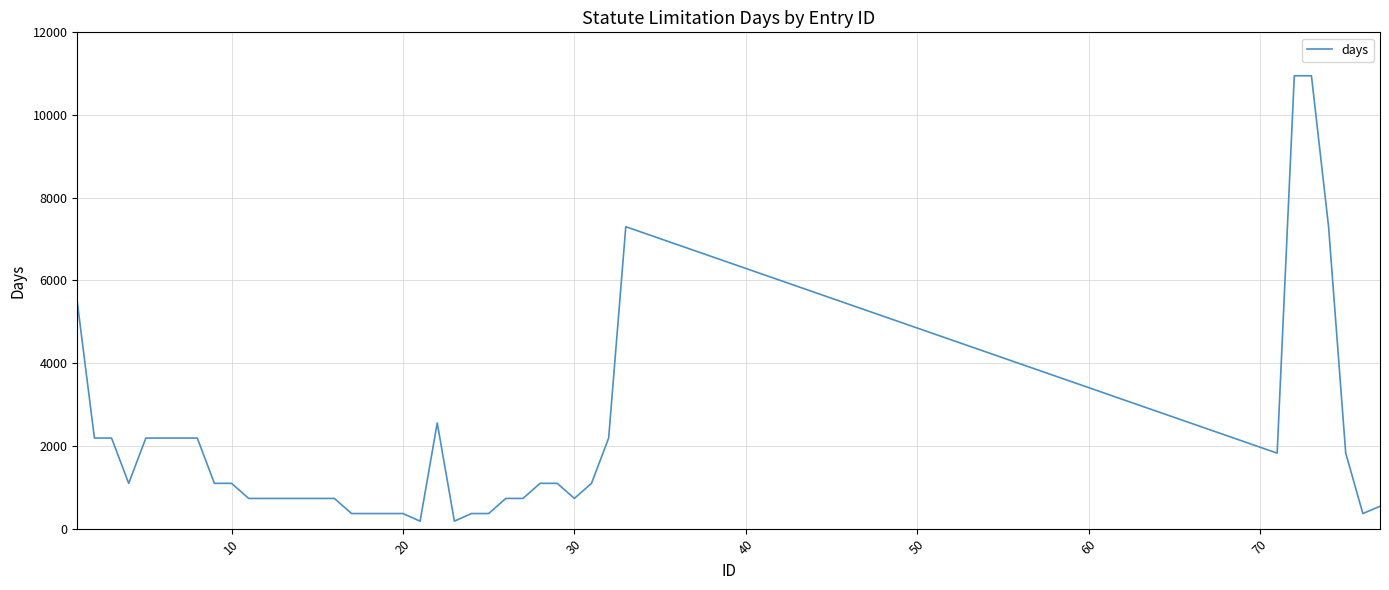

How many lines are shown in the chart?

1